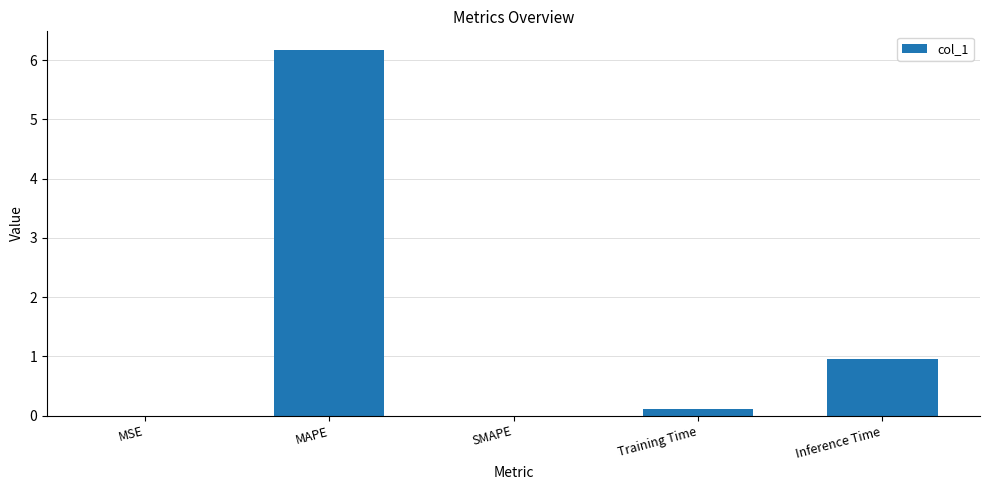

At which category does the chart reach its peak across all series?

MAPE